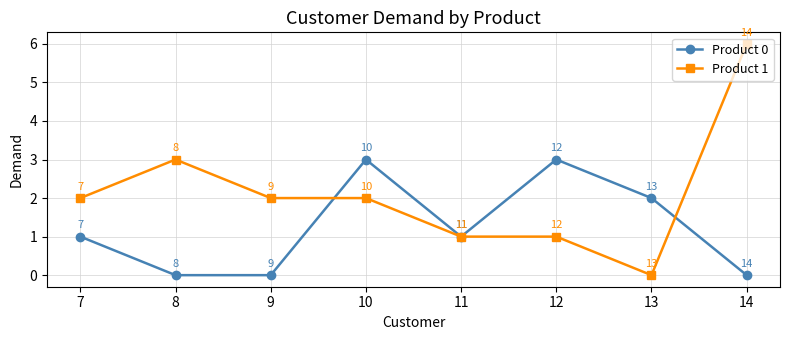

What is the difference between the second highest and minimum values in the Product 1 series?

3